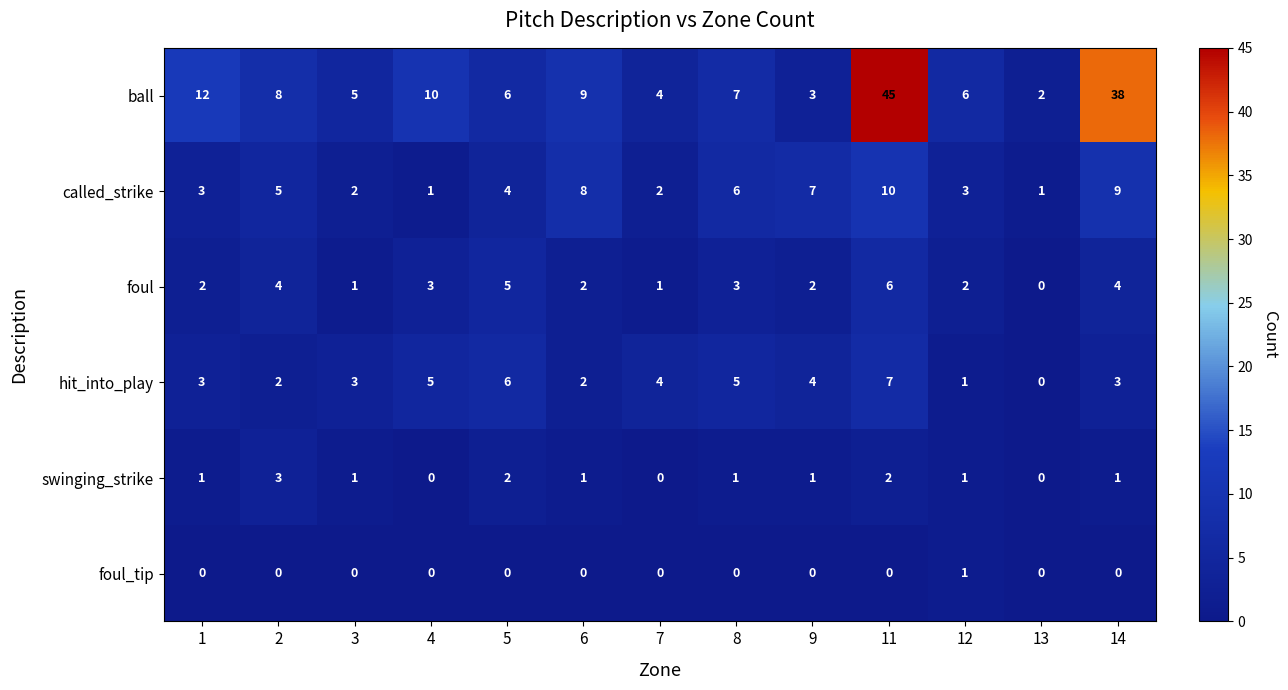

What is the difference between the maximum and minimum values in the ball series?

43